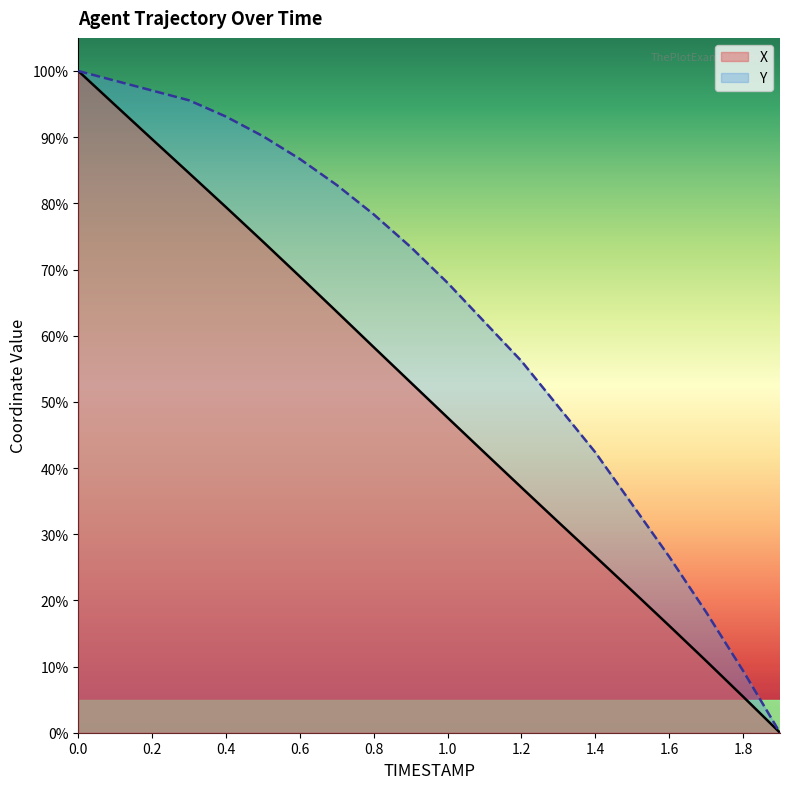

Which series has the largest total across all categories?

Y